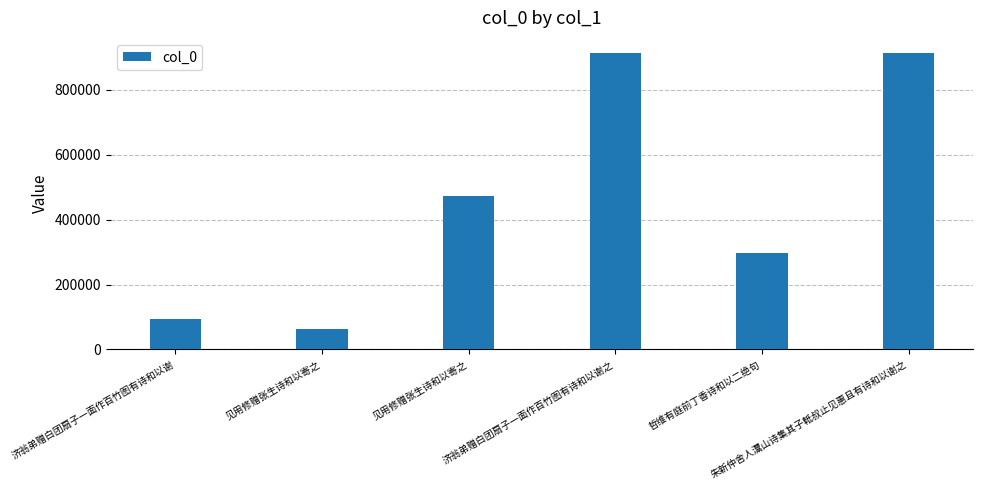

At which category does the chart reach its minimum across all series?

见用修赠张生诗和以寄之